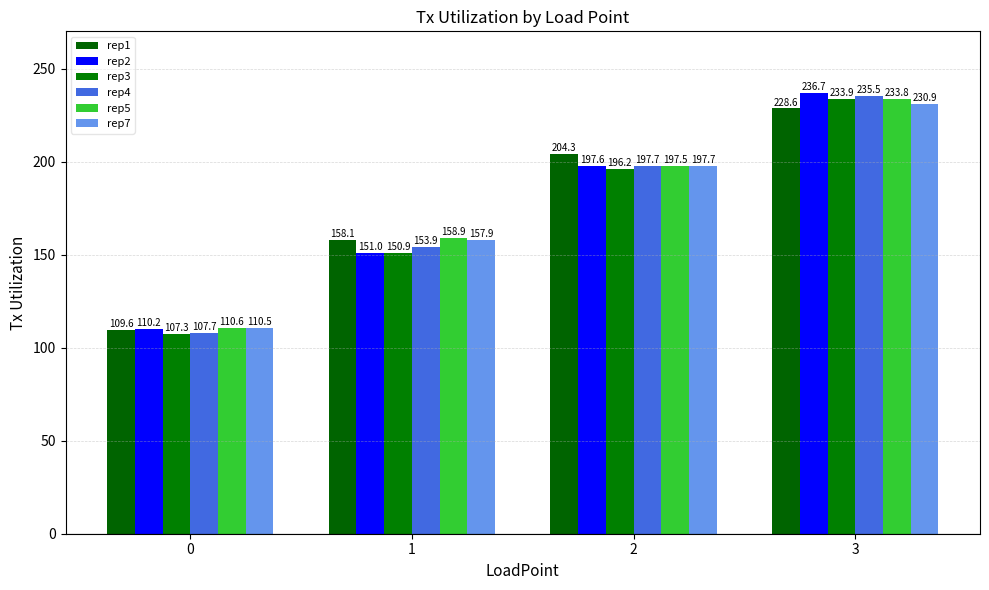

Between 0 and 3, which series saw the biggest shift?

rep4